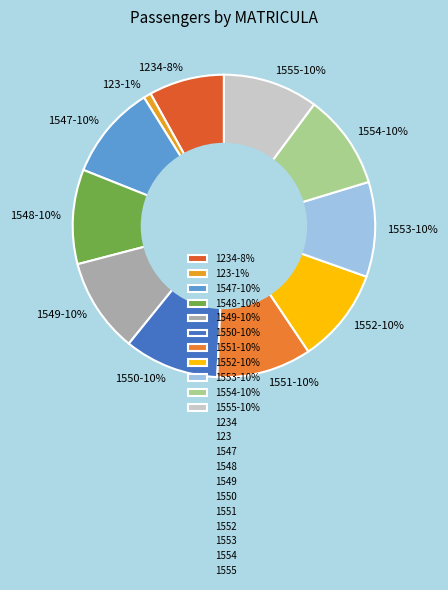

Which category has the smallest portion of the pie?

123-1%